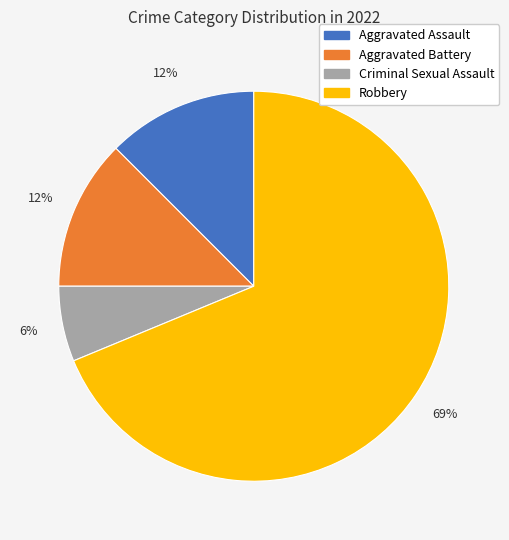

Is it true that Robbery is 69% of the pie?

True